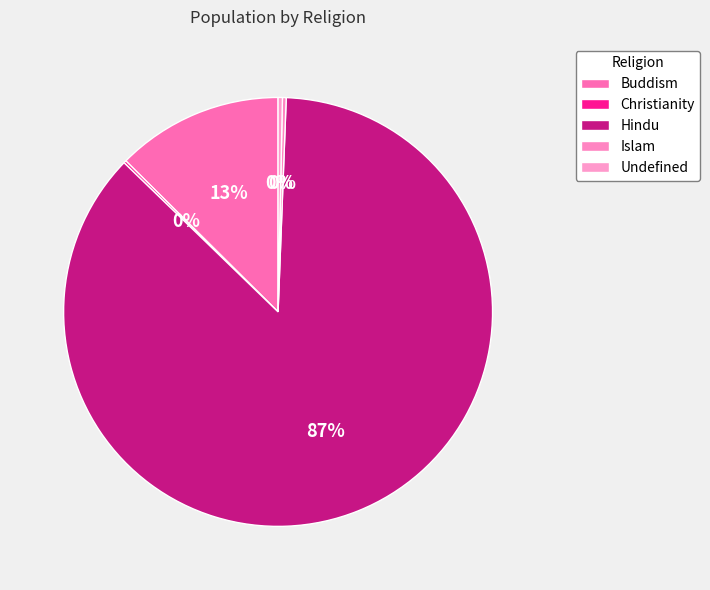

Does any single category account for the majority?

Yes